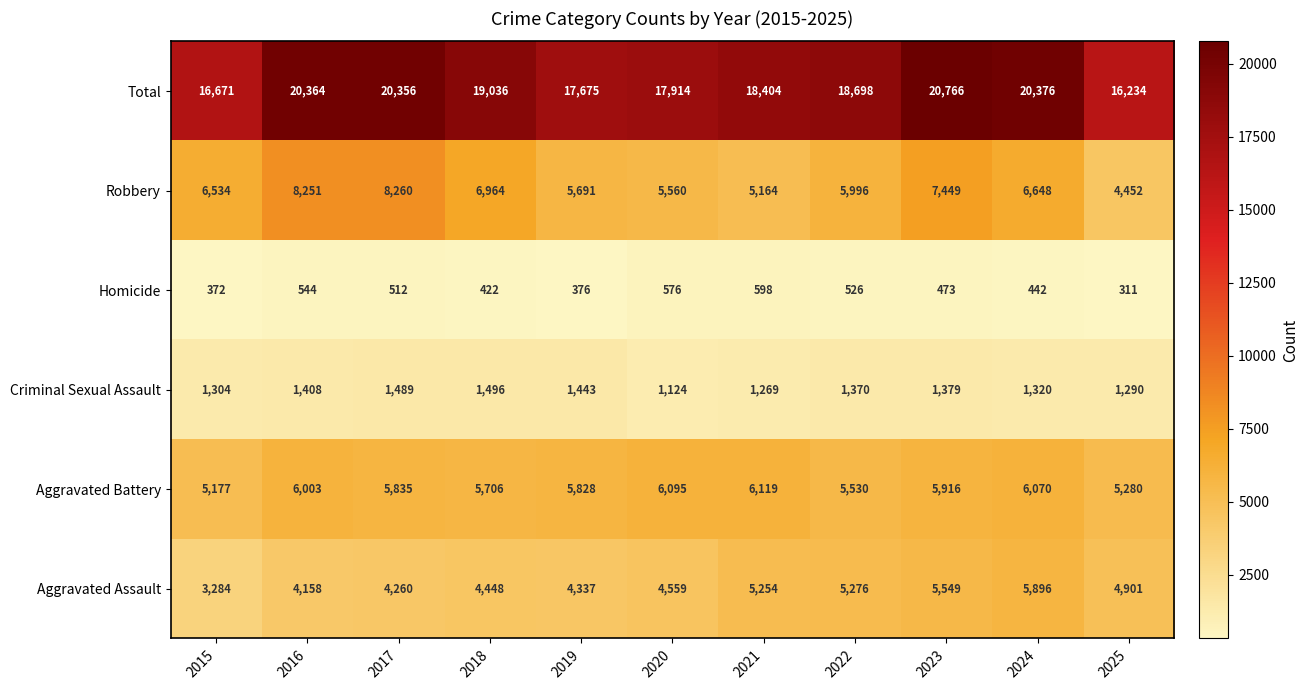

How many data points does each series have?

11